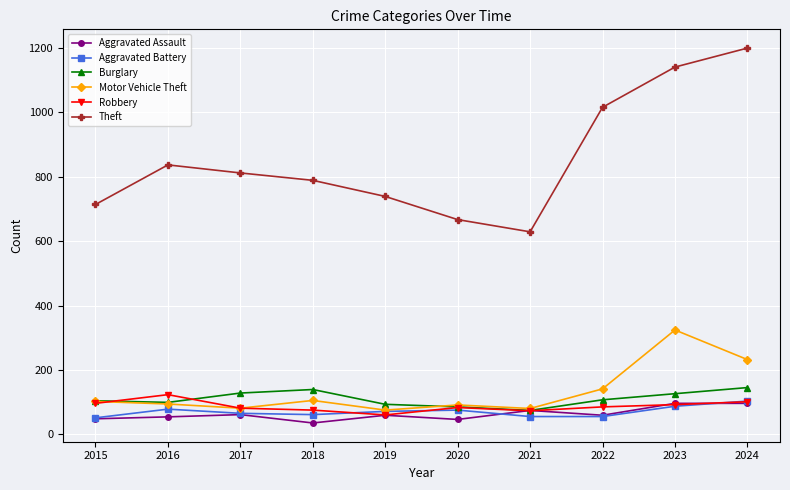

Which series changed the most between 2018 and 2023?

Theft